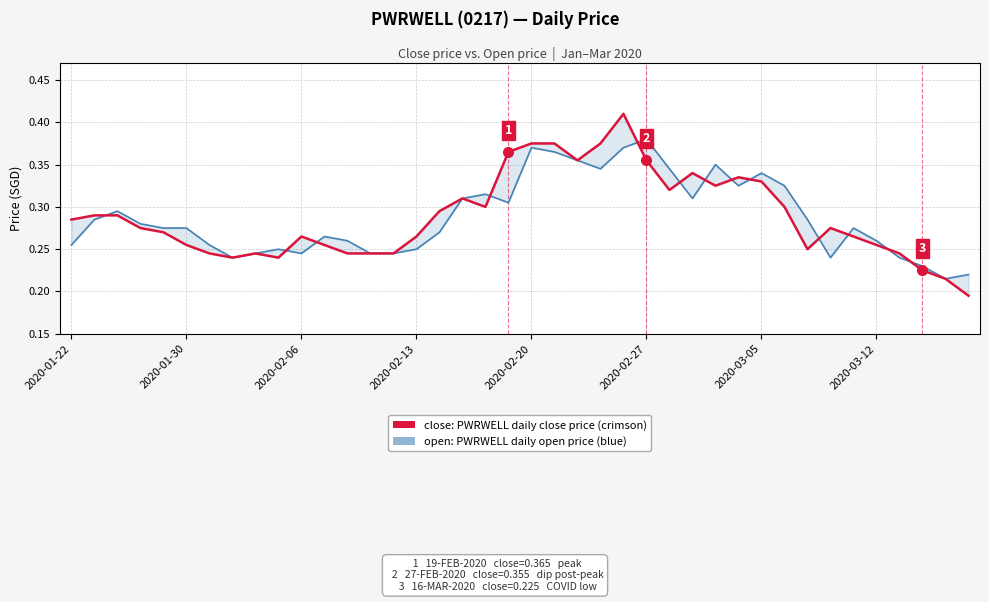

What is the label of the 19th point from the right?

21